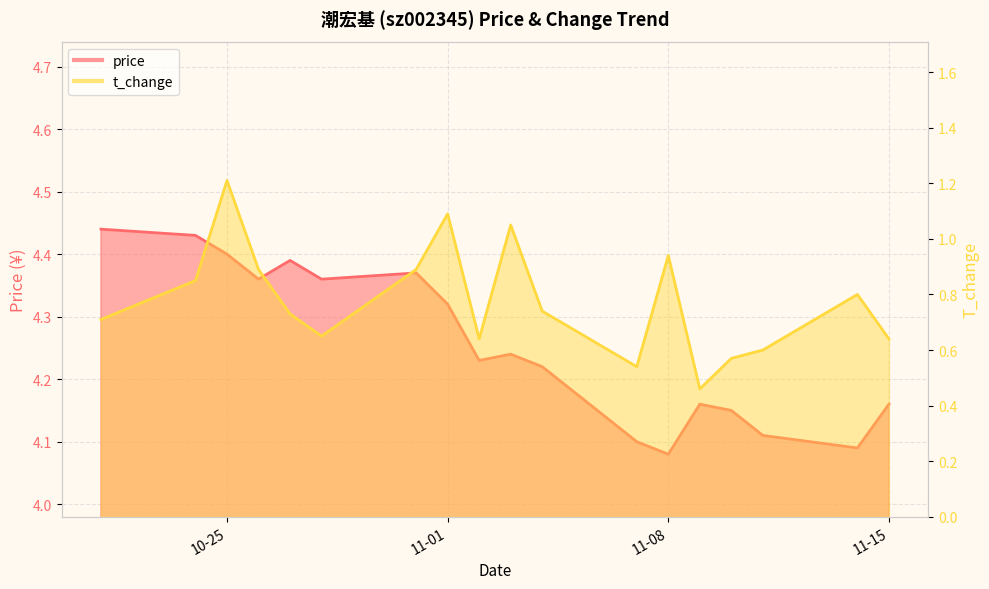

What is the maximum value shown in the chart?

4.4